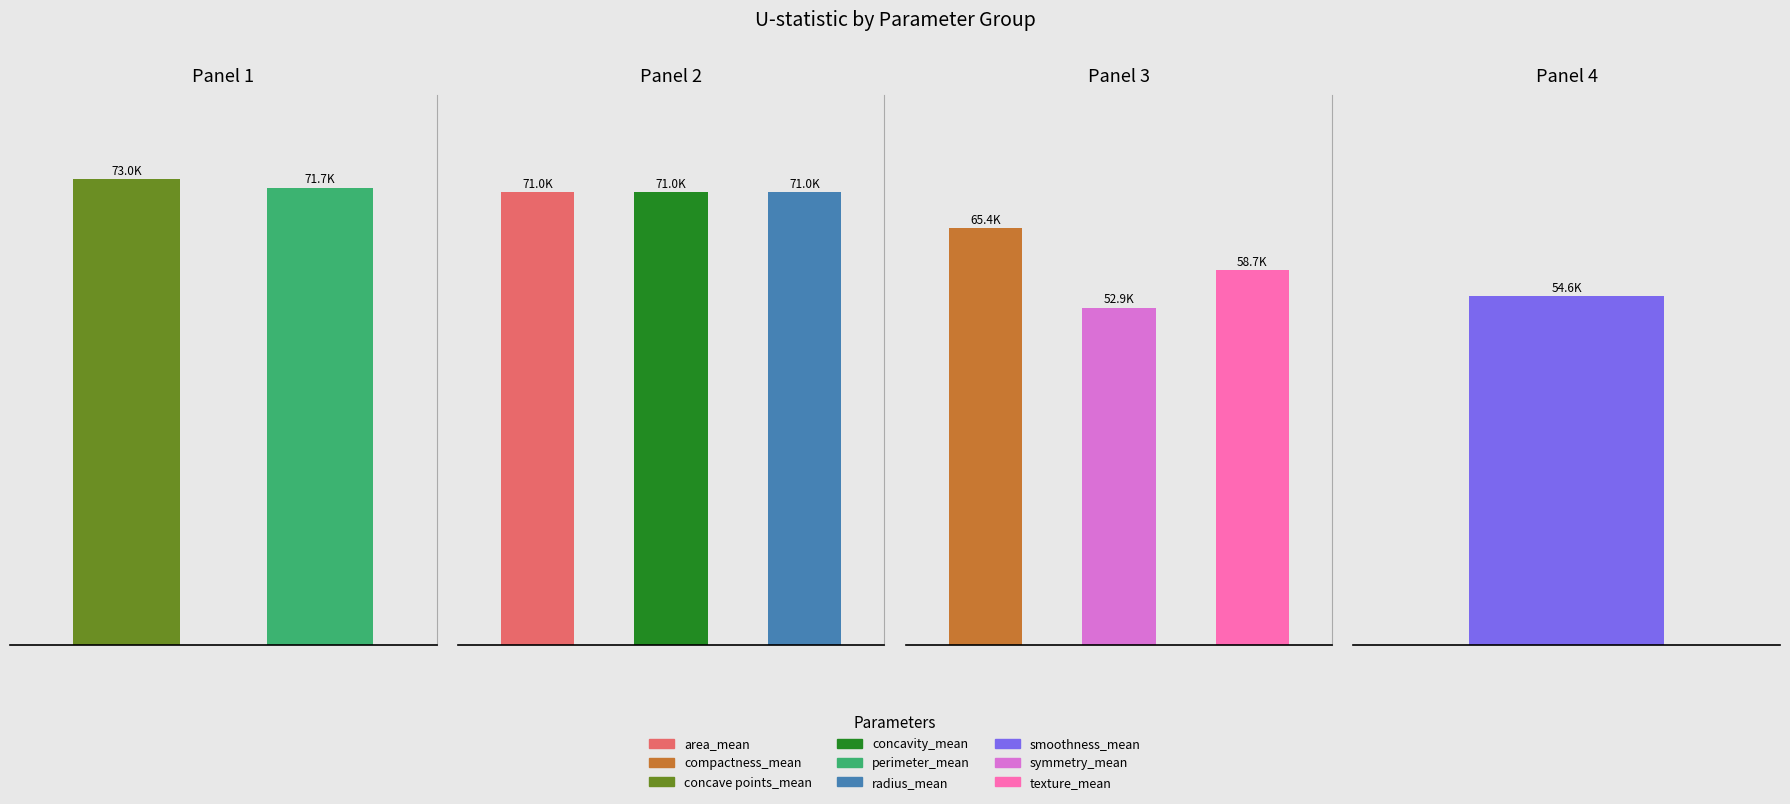

How many bars are there in total?

9